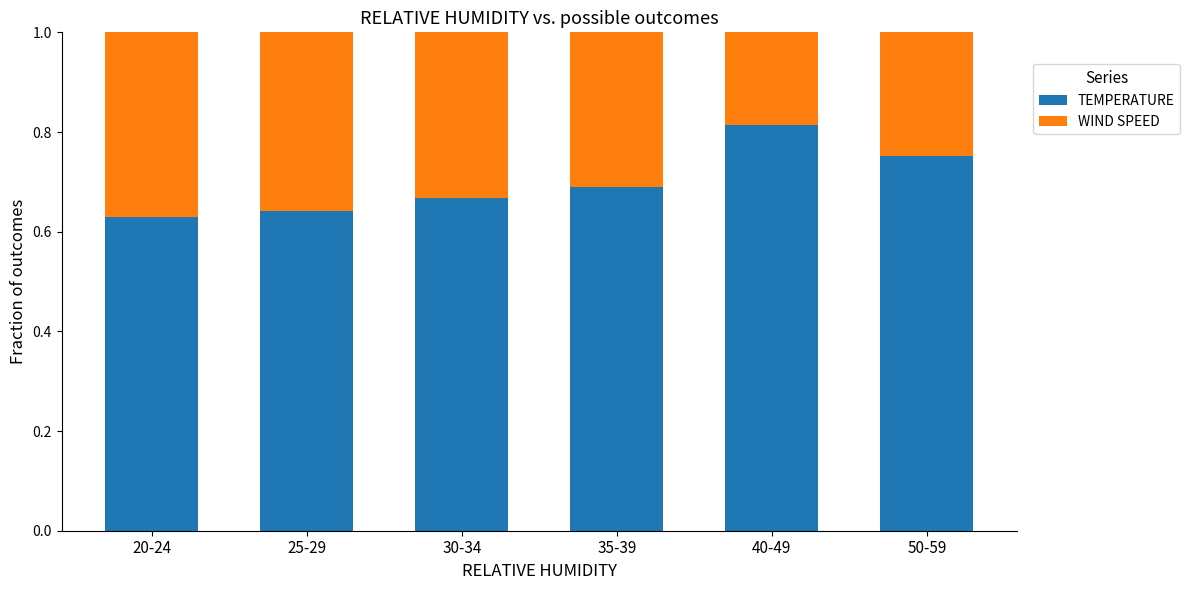

The value of TEMPERATURE at 30-34 is 1.1. True or false?

False